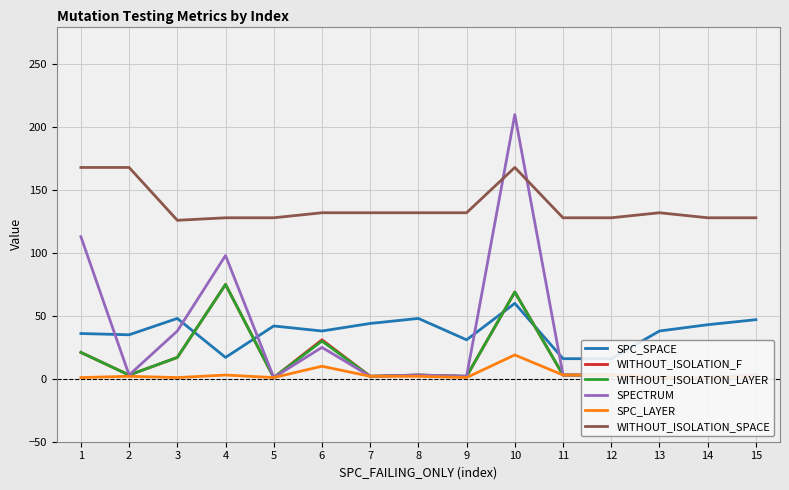

What is the sum of the WITHOUT_ISOLATION_SPACE values at 1 and 13?

300